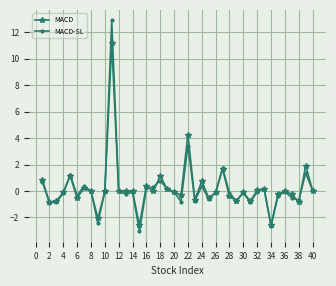

Which series has the largest range (max minus min)?

MACD-SL